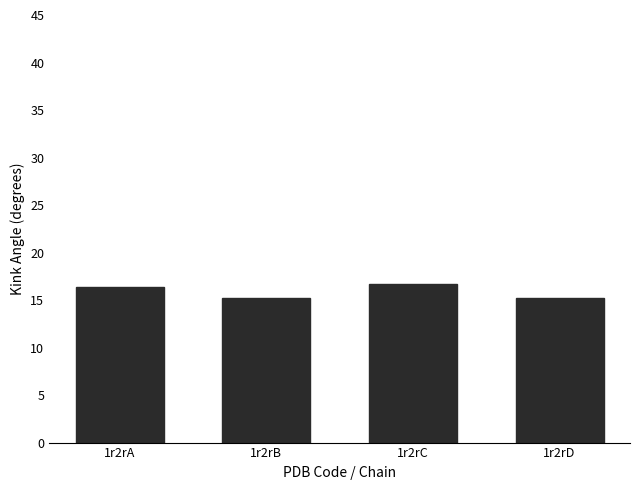

How many series are shown in this chart?

1